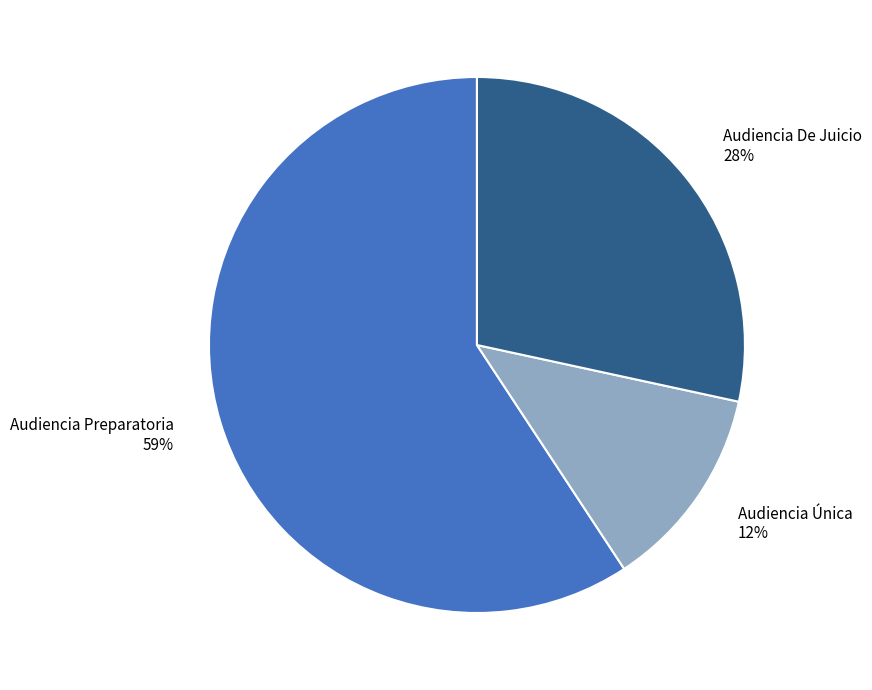

Between Audiencia De Juicio and Audiencia Preparatoria, which is larger?

Audiencia Preparatoria